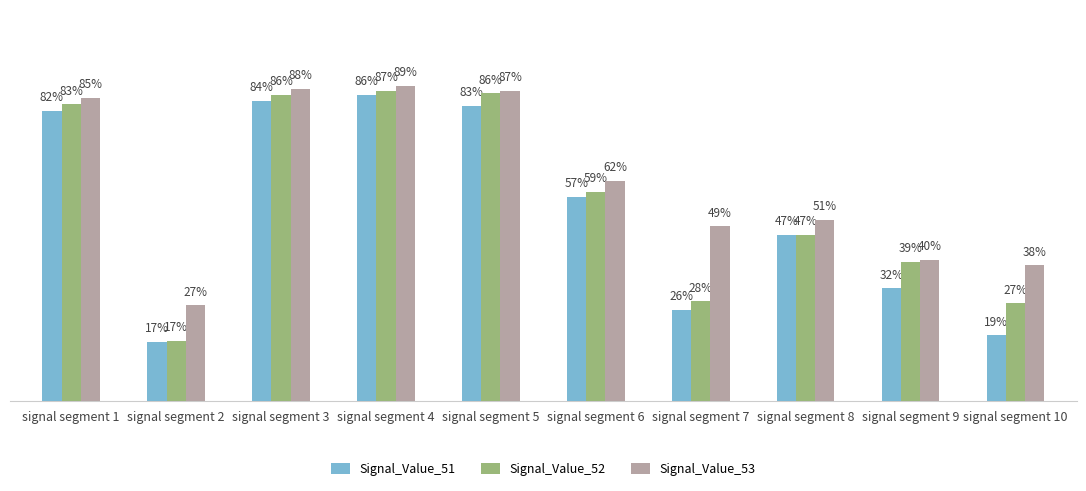

What are all the series names shown in the legend?

Signal_Value_51, Signal_Value_52, Signal_Value_53